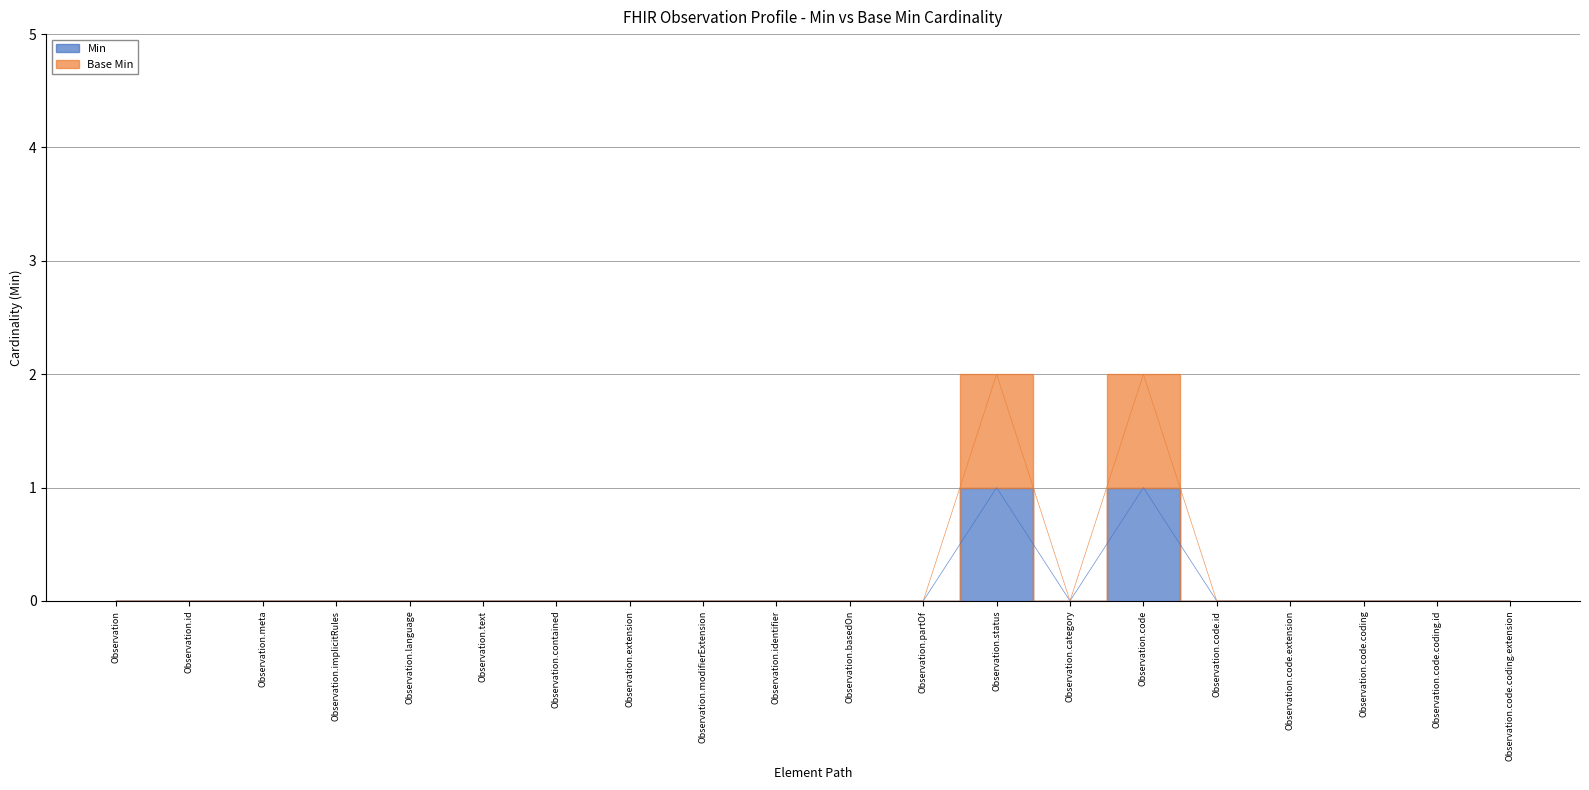

How many interior local peaks does the Base Min series have?

2